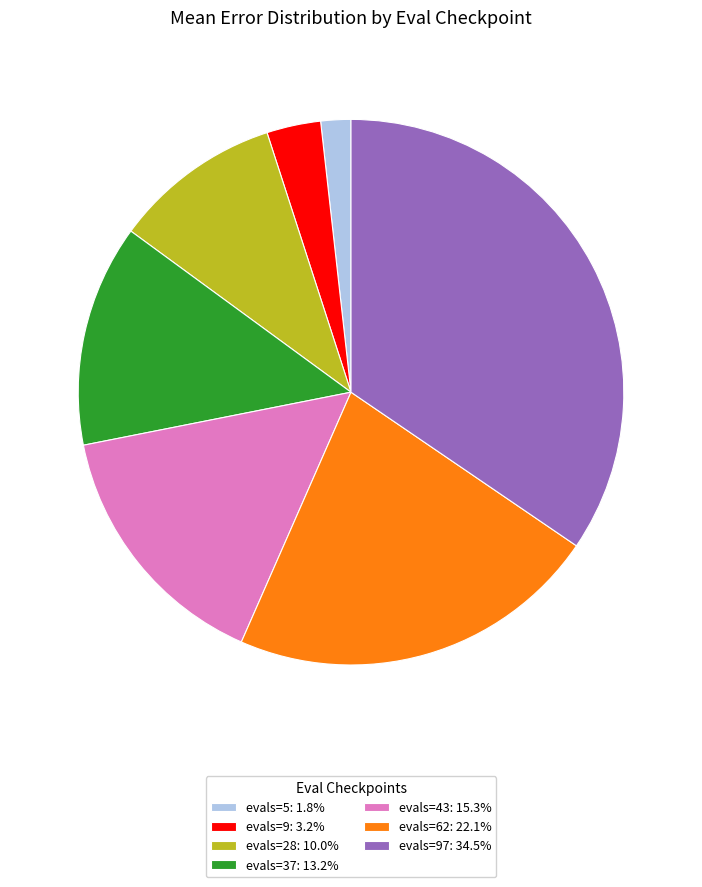

Is the sum of evals=9: 3.2% and evals=28: 10.0% greater than half?

No